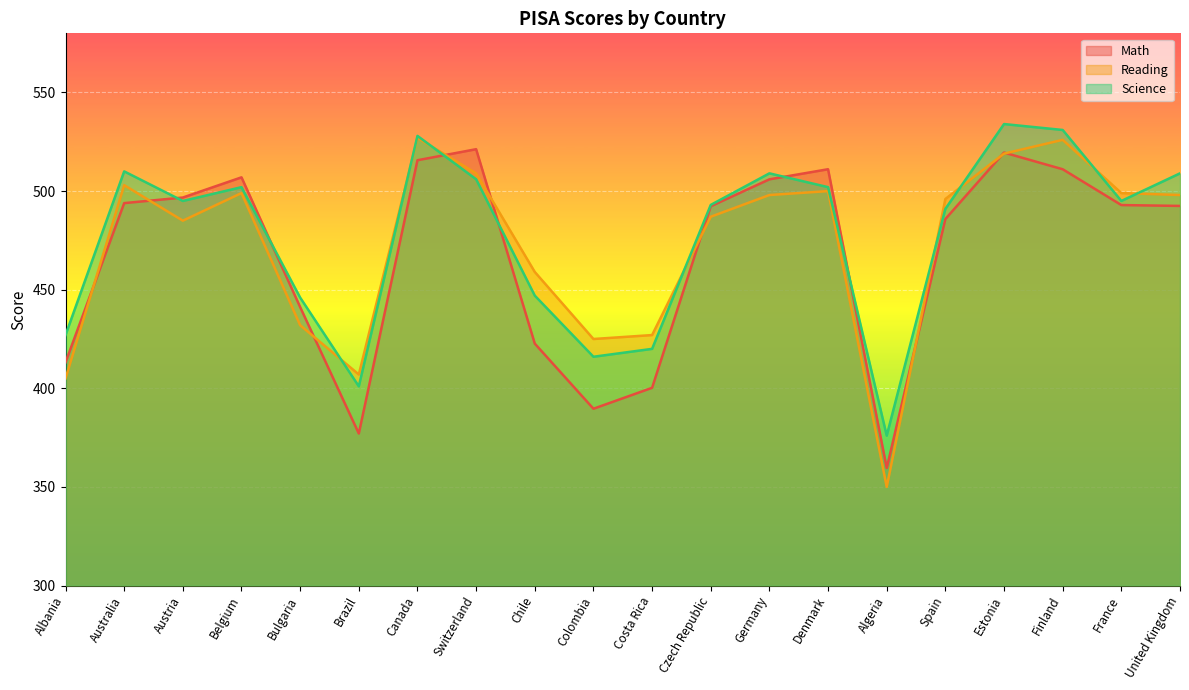

Where is the first local minimum for Math?

Brazil